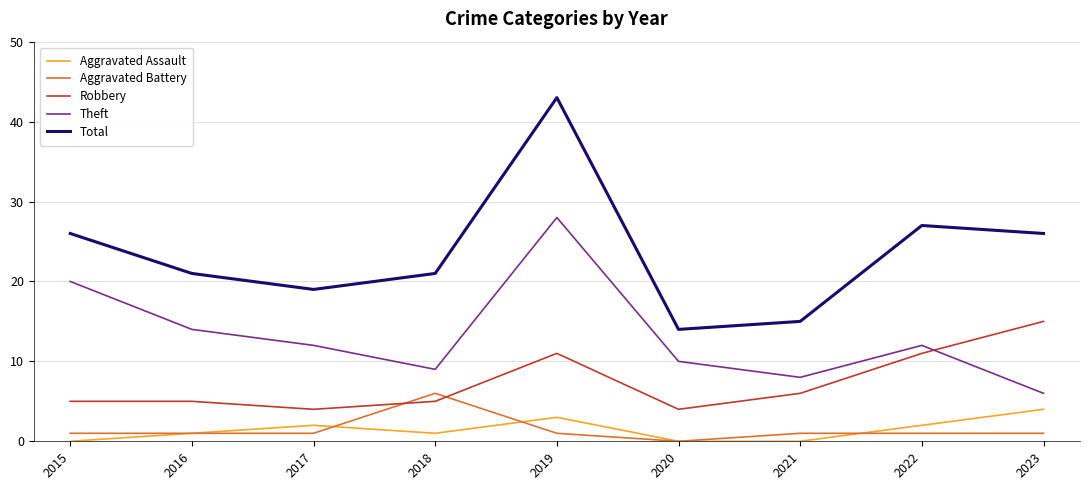

True or false: Aggravated Battery and Theft cross at least once.

False